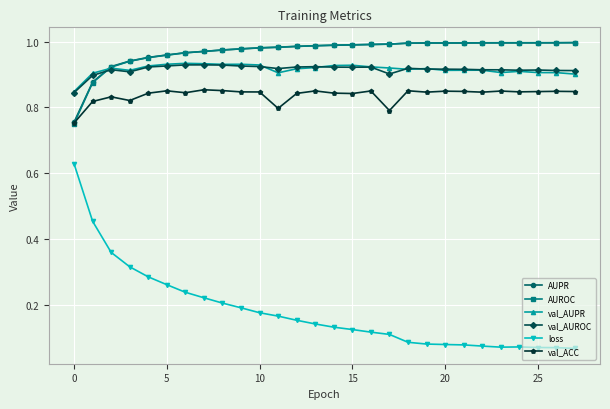

True or false: val_AUPR has more than 2 interior local peaks.

True